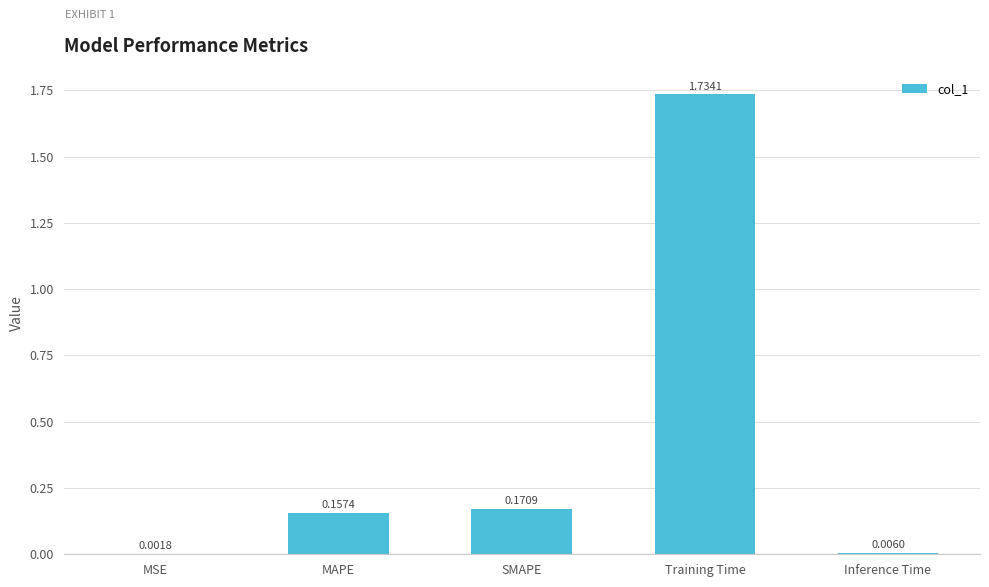

What is the sum of all values?

2.1